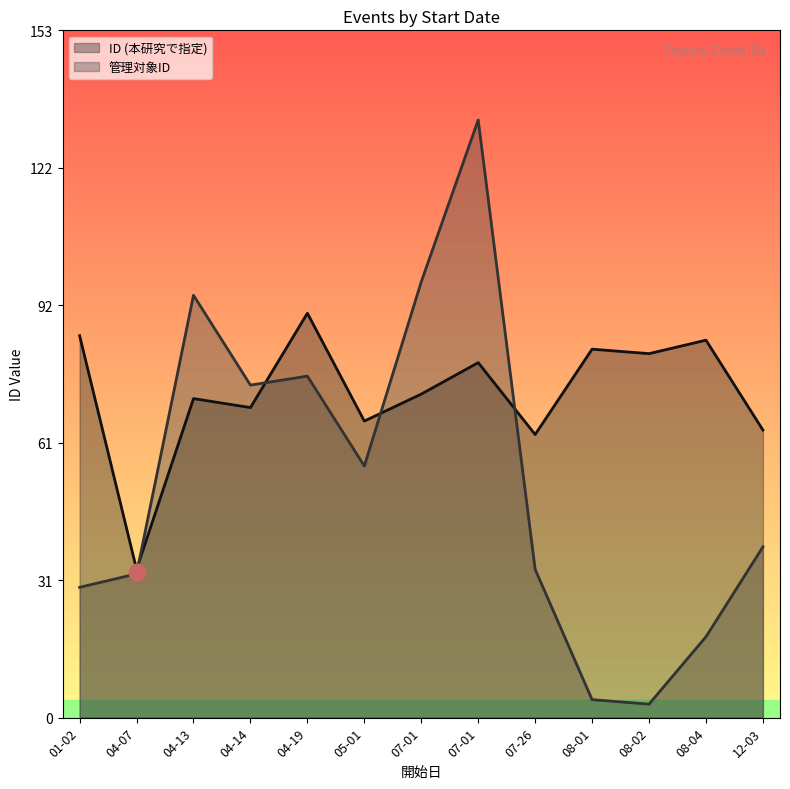

What is the average value of the ID (本研究で指定) series?

72